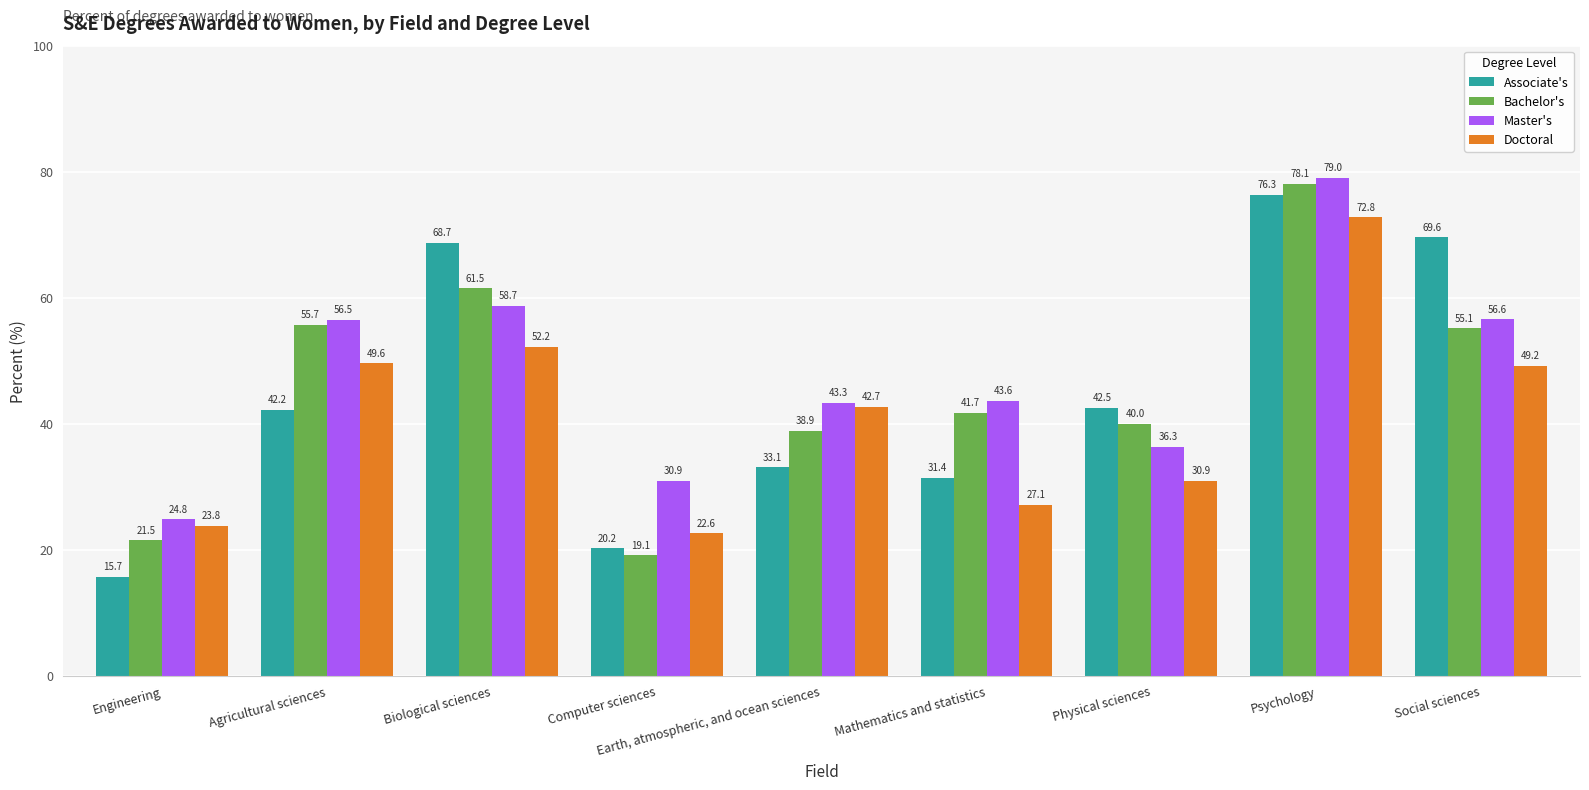

Count the number of data series in this chart.

4